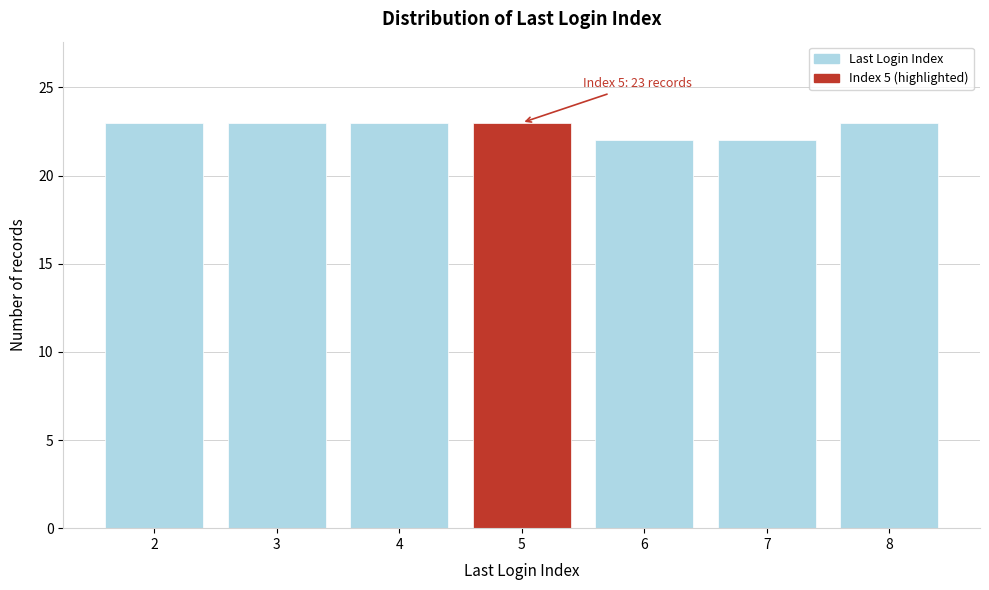

Reading left to right, list all the values displayed in this chart.

2=23	3=23	4=23	5=23	6=22	7=22	8=23